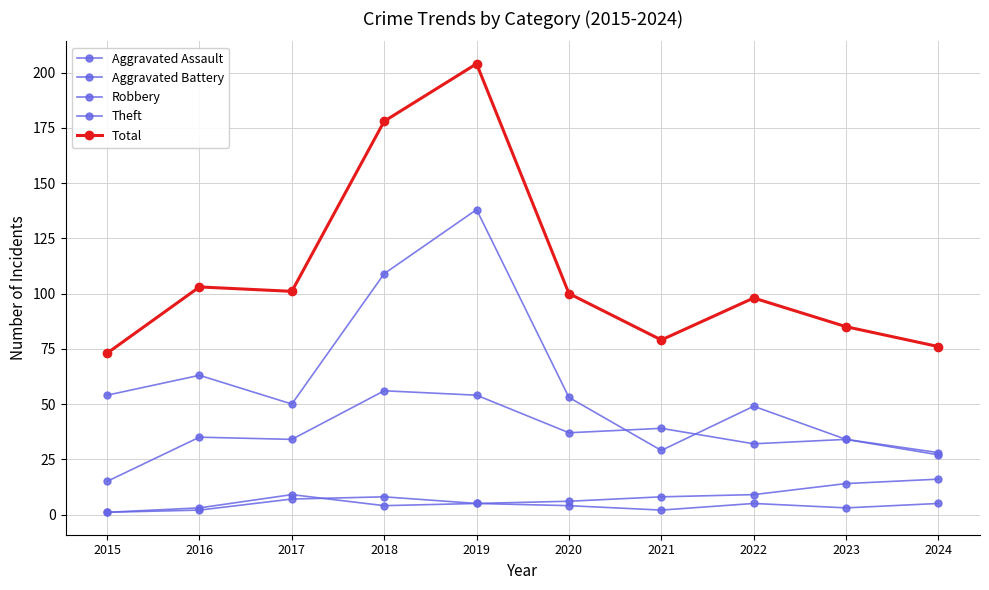

Count the number of data series in this chart.

5